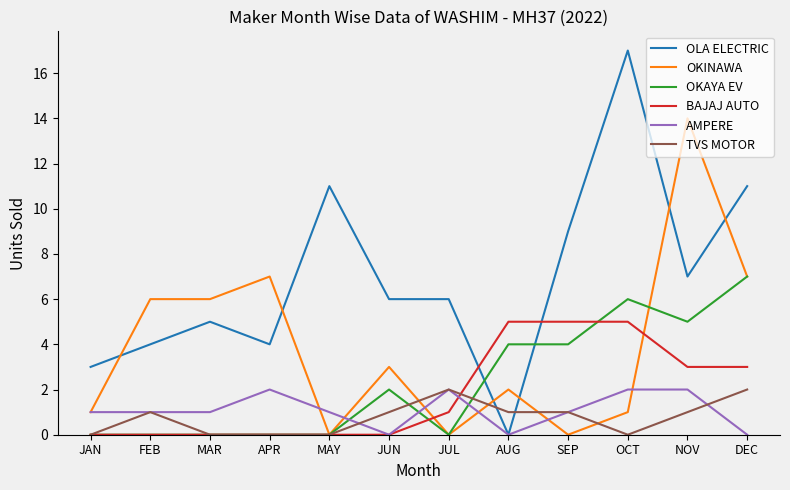

What is the sum of all OKINAWA values?

47